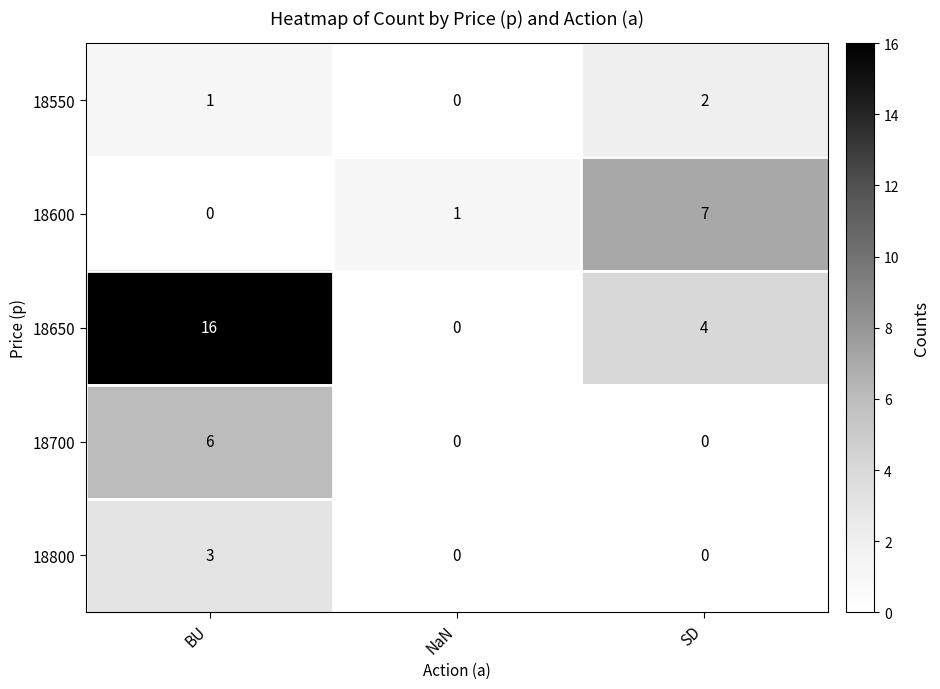

Reading left to right, list all the values displayed in this chart.

18550: 1	0	2
18600: 0	1	7
18650: 16	0	4
18700: 6	0	0
18800: 3	0	0